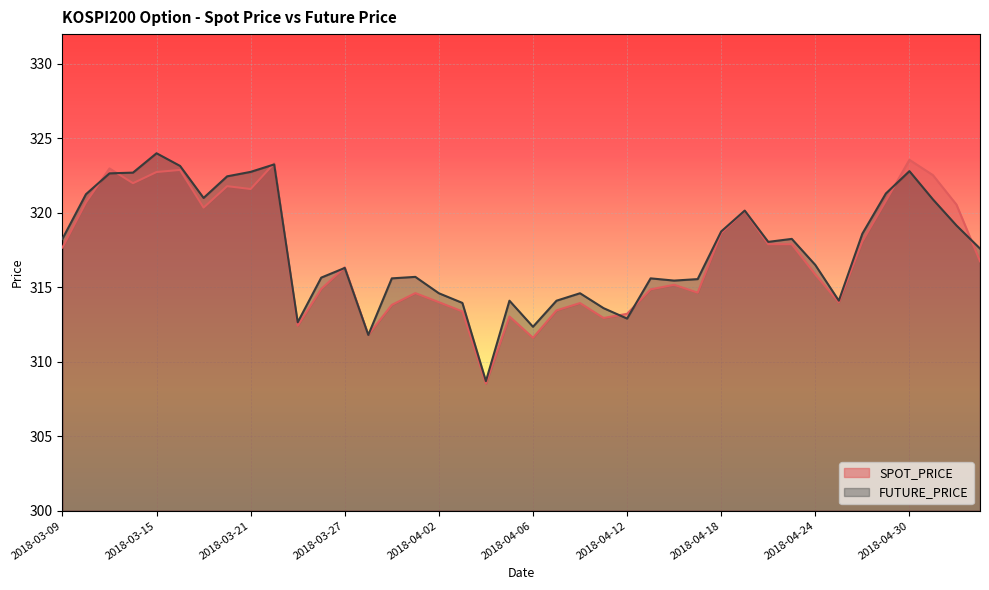

Where is FUTURE_PRICE nearest to the value 316?

2018-03-27